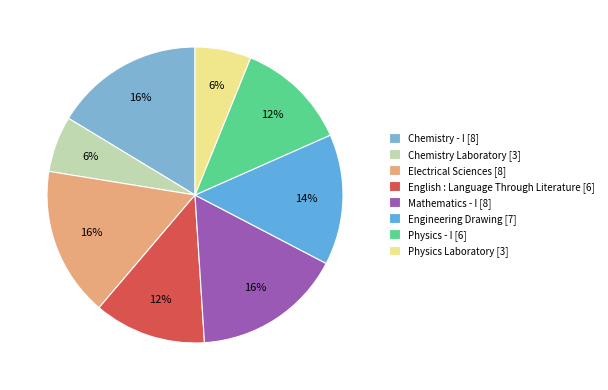

Do English : Language Through Literature and Physics Laboratory together represent more than half of the pie?

No